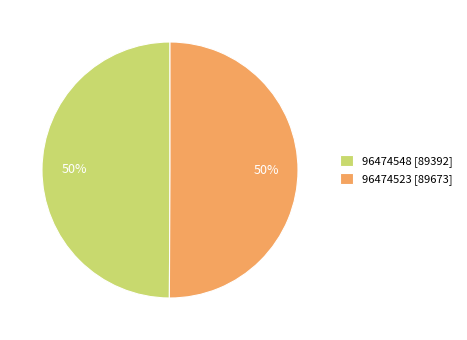

Is the sum of 96474523 [89673] and 96474548 [89392] greater than half?

Yes